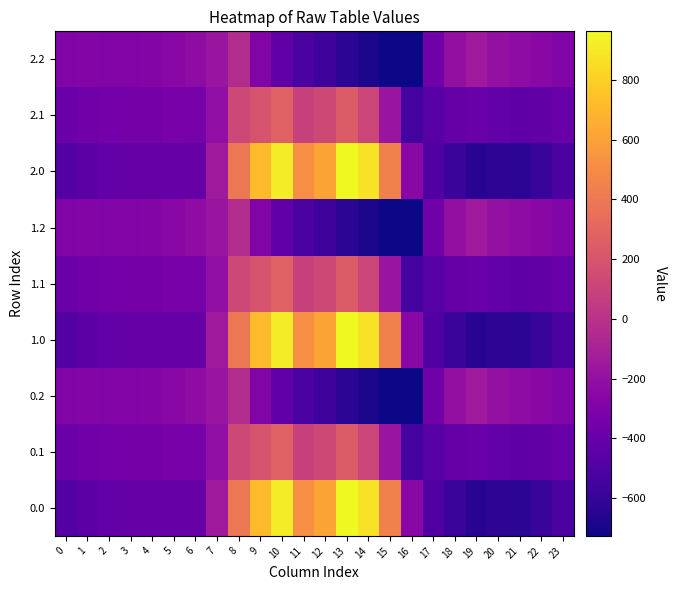

What is the total value across all series at 2?

-3131.4